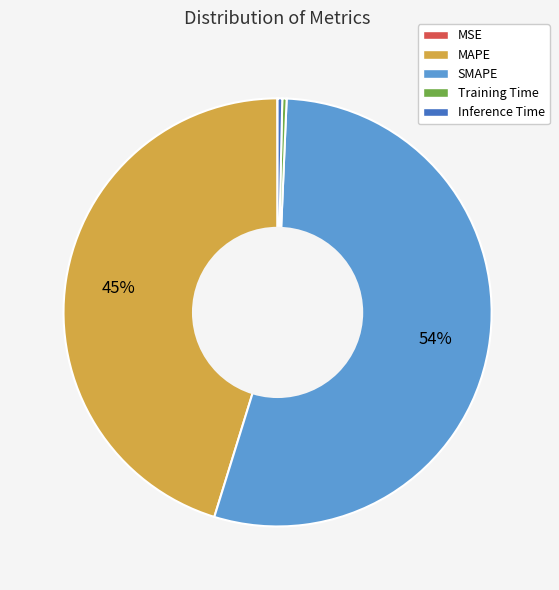

To the nearest percent, what is the average slice percentage?

20%